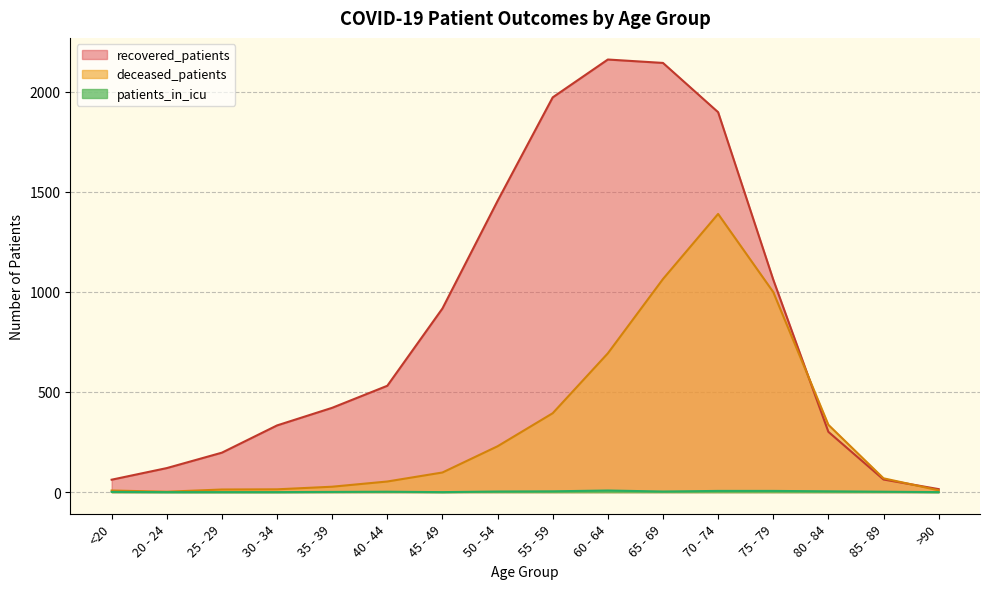

Is the value of patients_in_icu at 25 - 29 greater than the value of recovered_patients at 40 - 44?

No